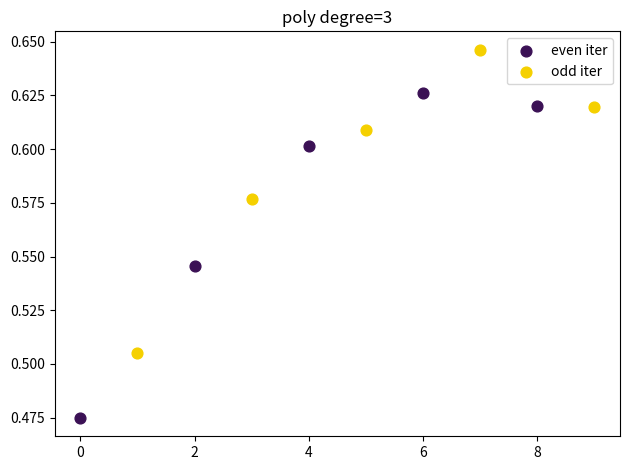

Which series reaches the minimum Y coordinate?

even iter